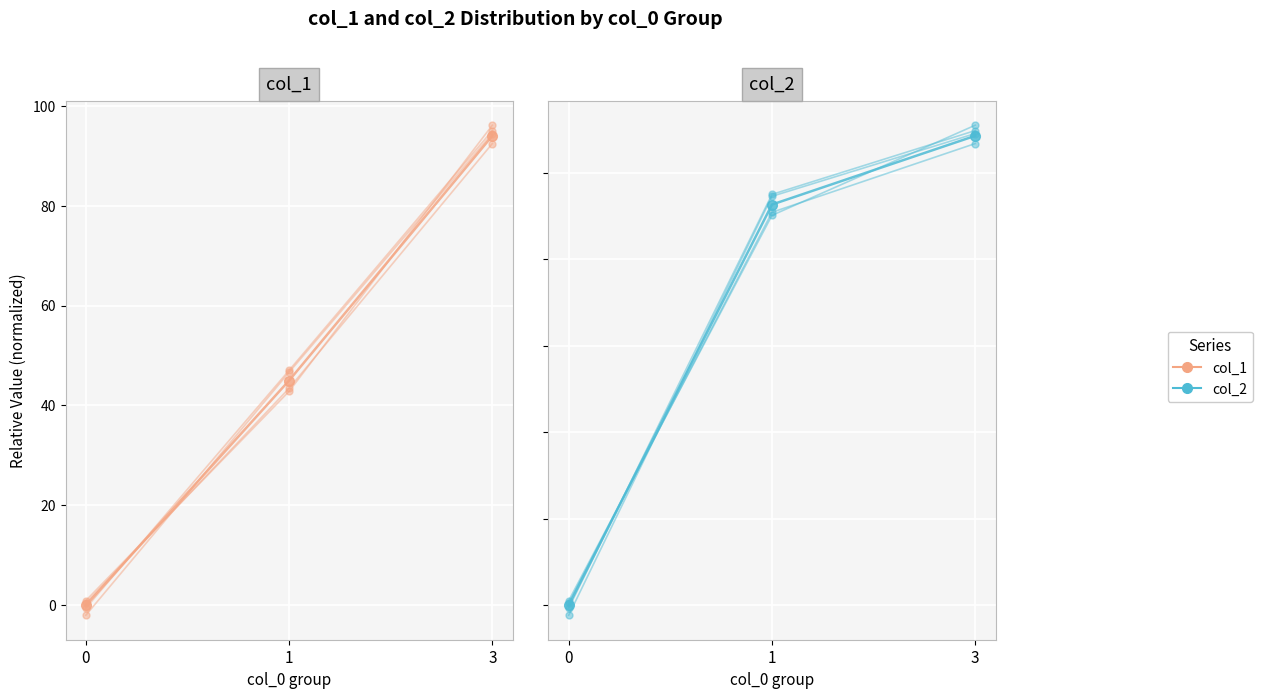

Rank the series by their average value, from lowest to highest.

col_1, col_2